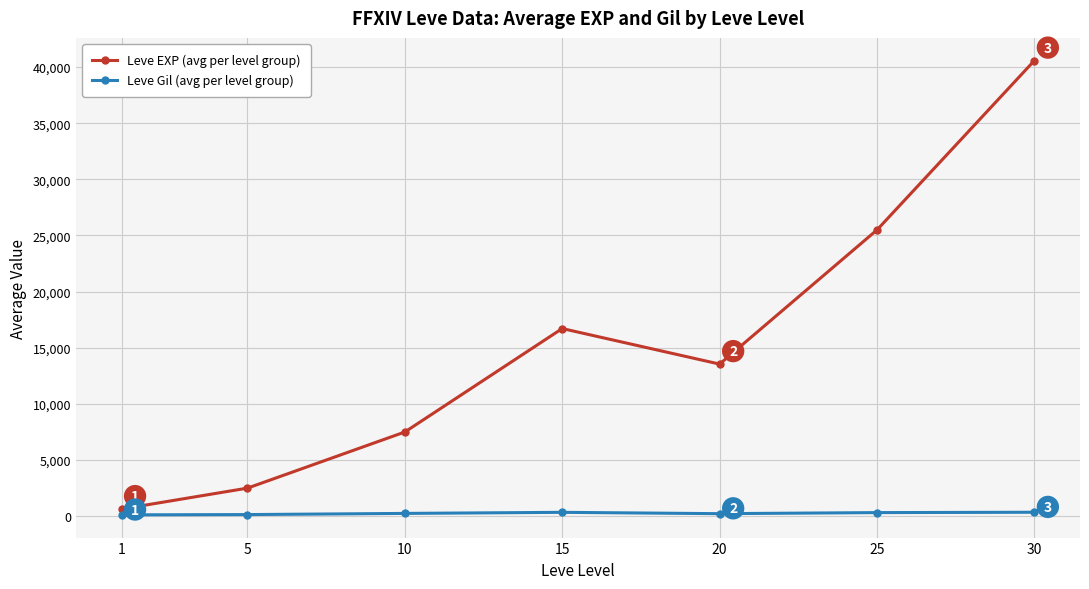

What is the total value across all series at 1?

743